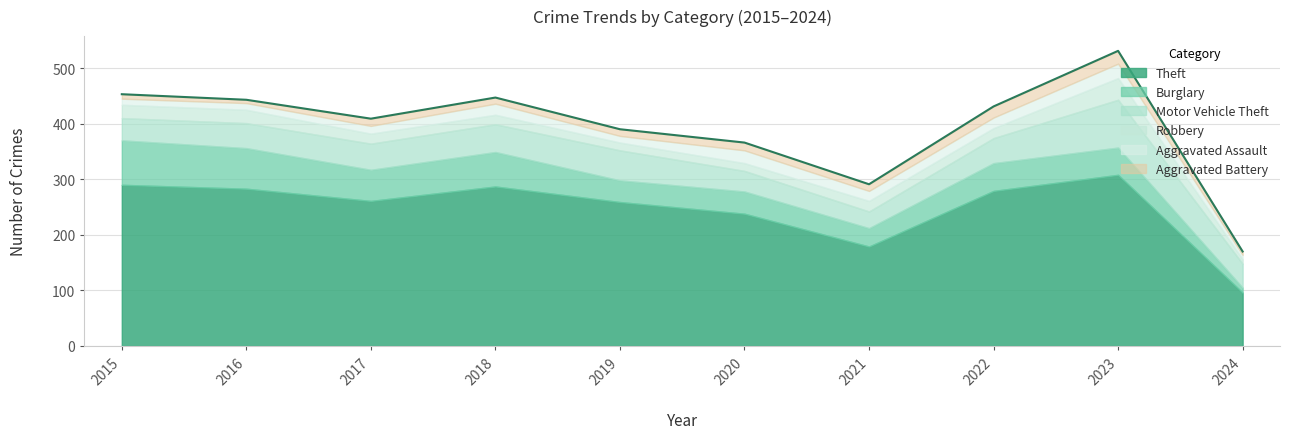

How many data points in Burglary are less than 50?

5